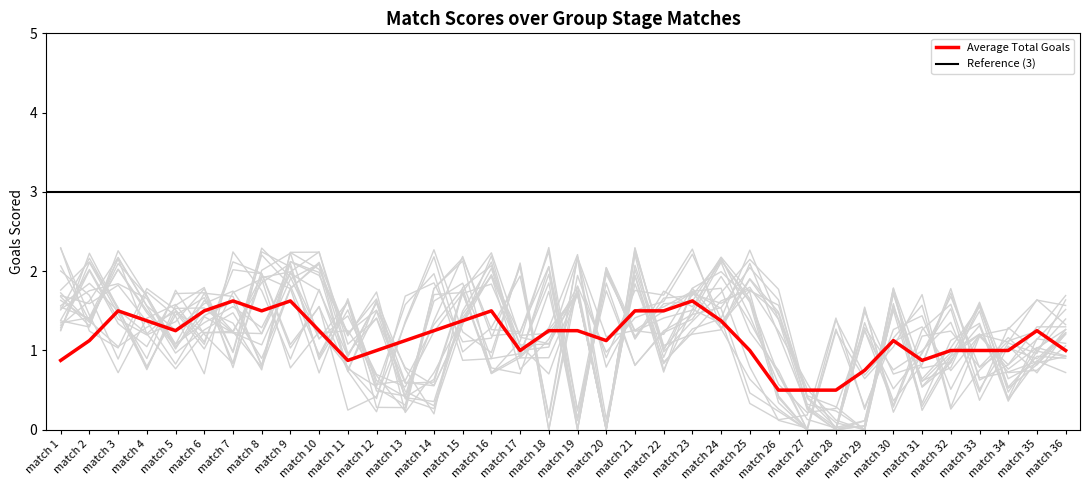

What is the lowest value of the Average Total Goals series?

0.5